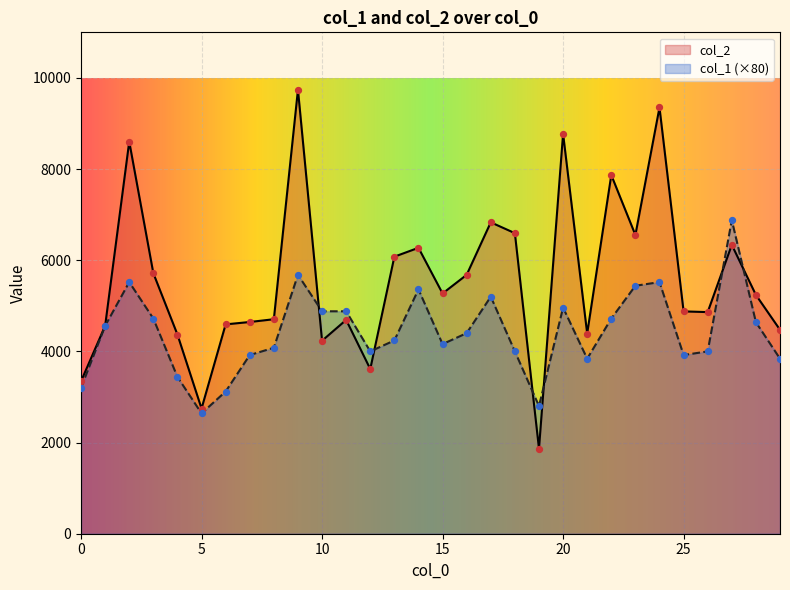

At which category is the sum across all series the highest?

9